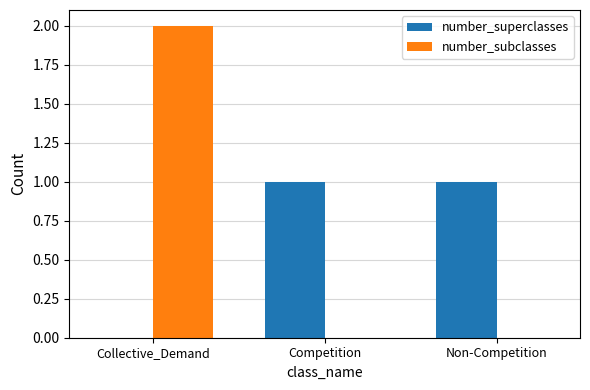

True or false: number_subclasses has a value of 1 at Collective_Demand.

False